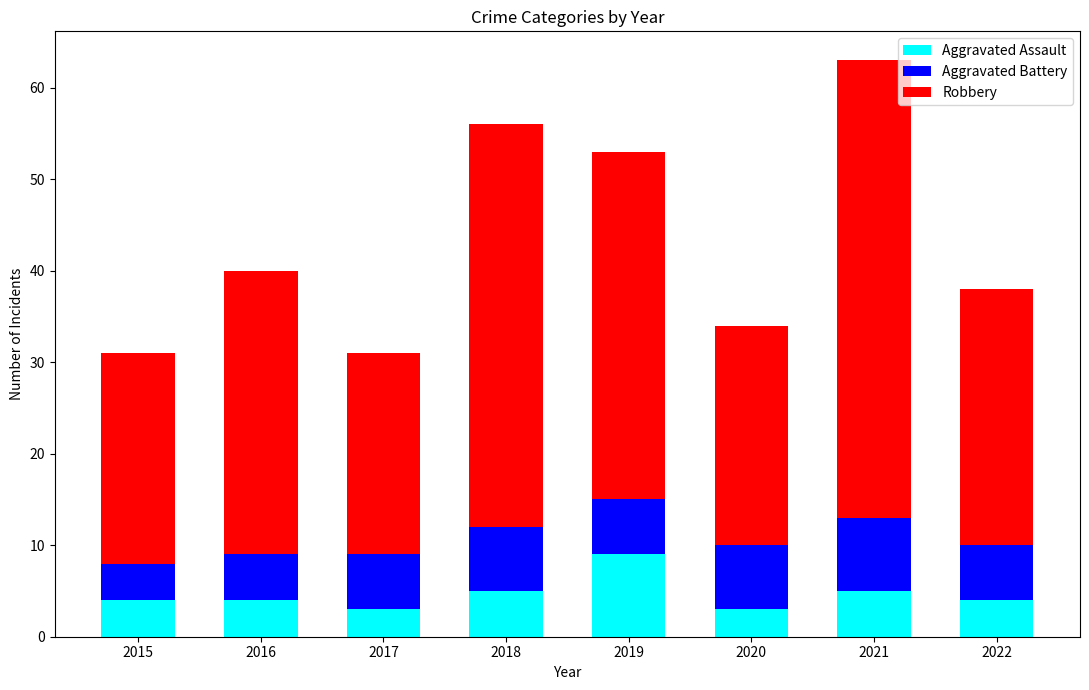

What is the difference between the maximum and minimum values in the Aggravated Assault series?

6